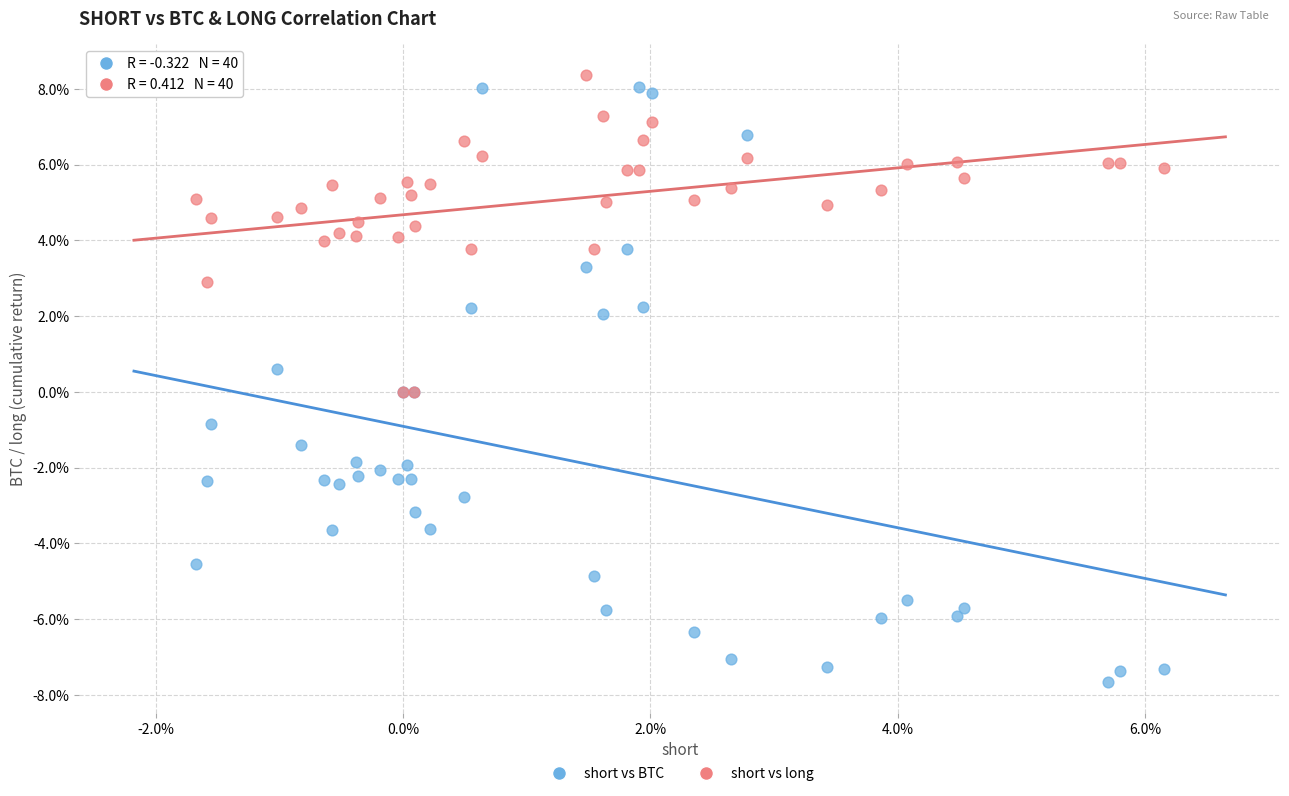

Which series has the widest spread of Y values?

short vs BTC